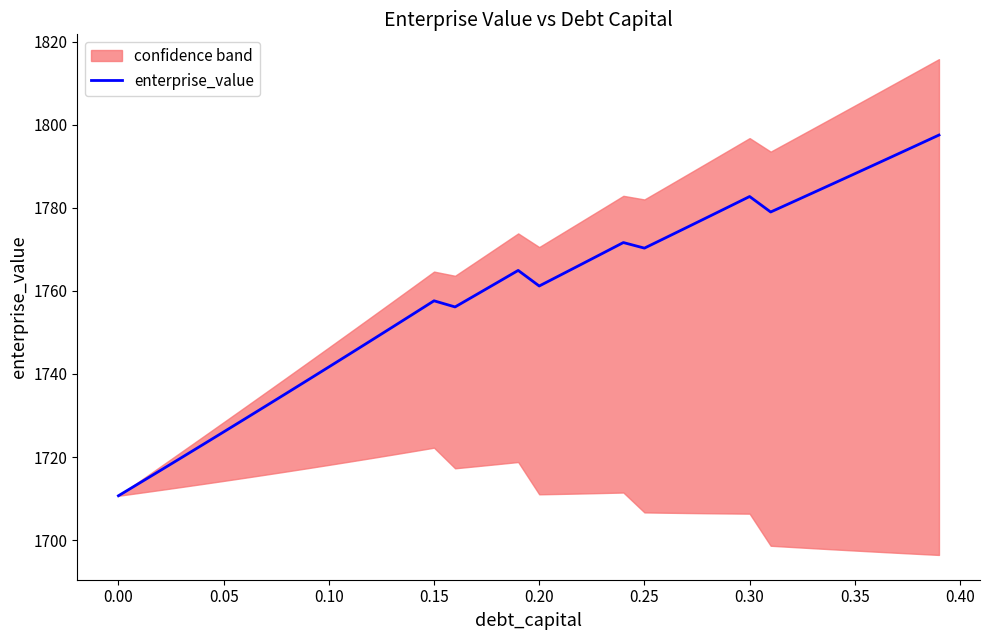

What is the highest value of the enterprise_value series?

1797.5